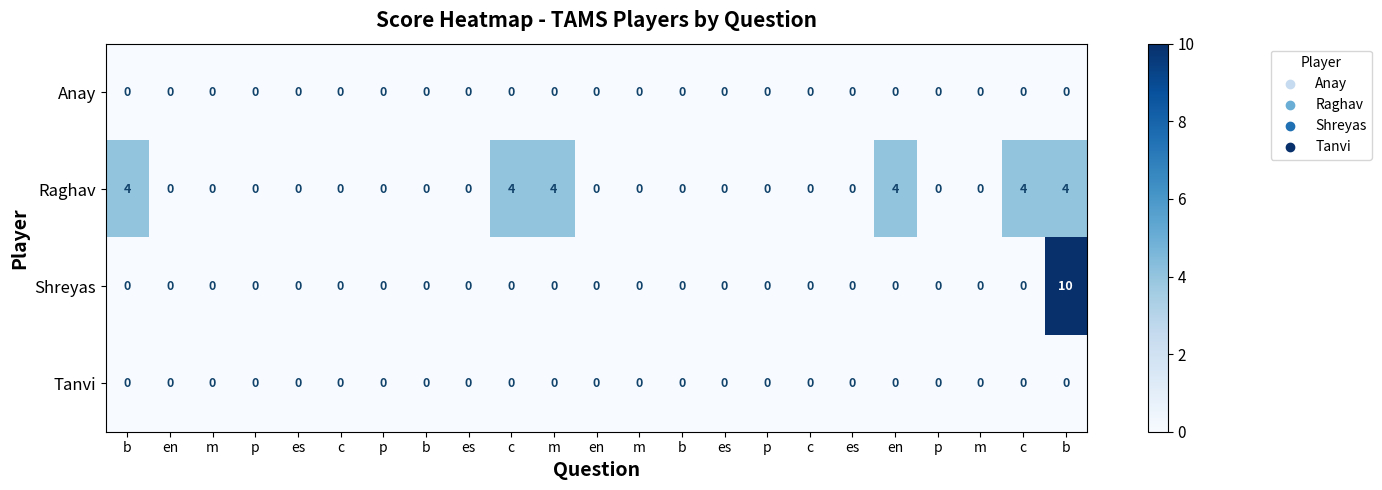

How many values in Raghav are above zero?

6